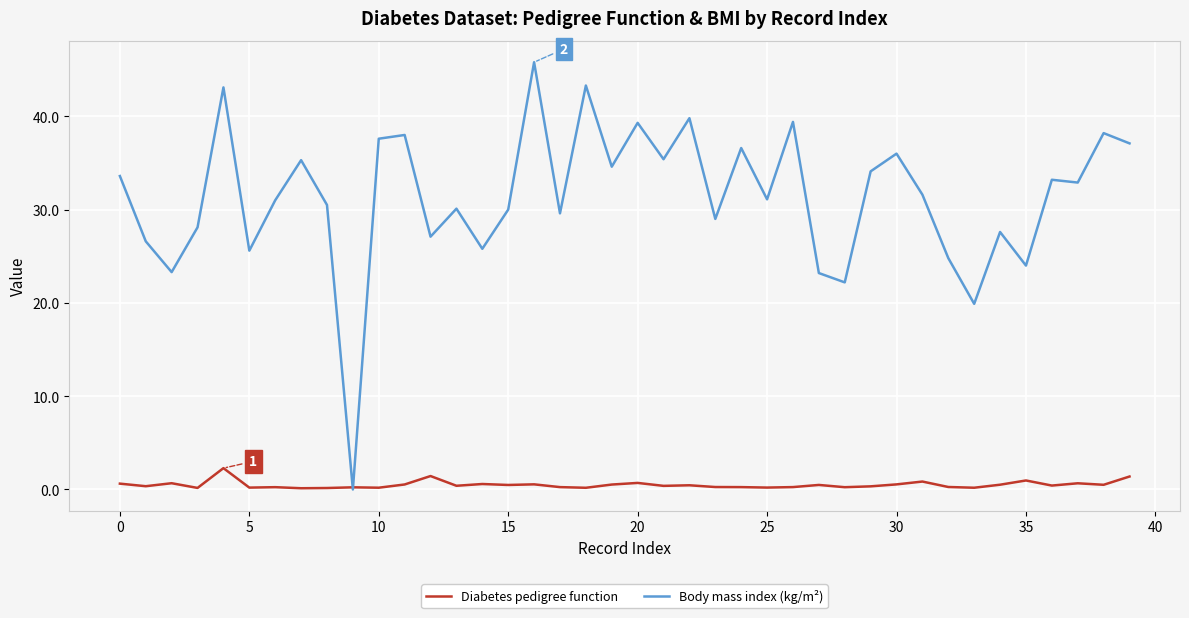

In Diabetes pedigree function, how many points are lower than both neighbors (excluding endpoints)?

14